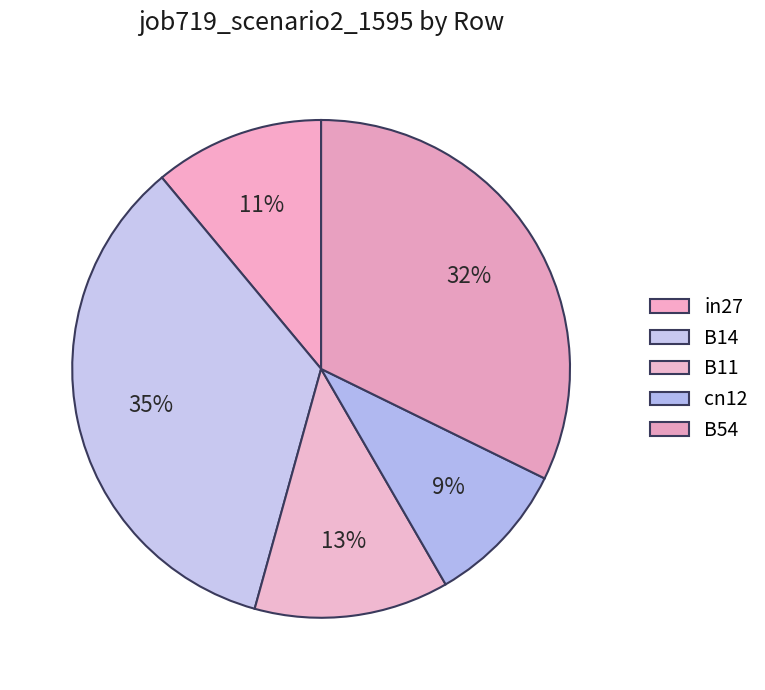

Is there a majority slice in this chart?

No